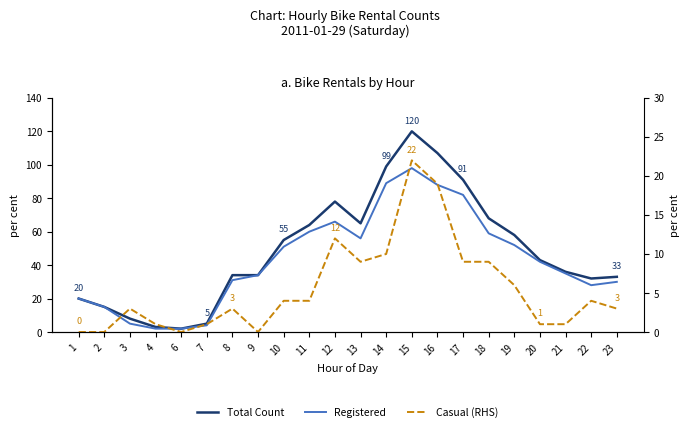

Does the chart have visible grid lines?

No